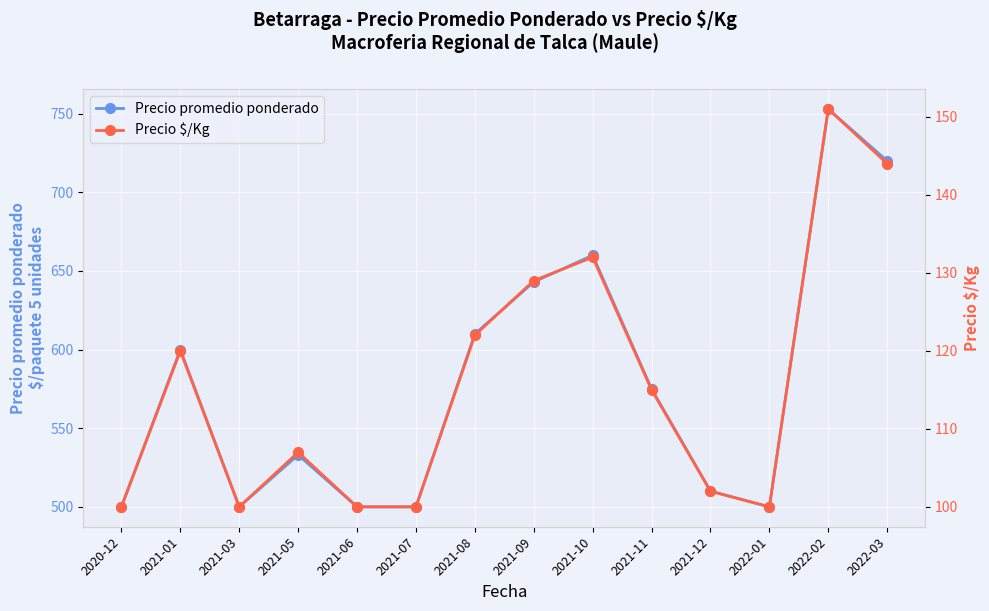

What are all the series names shown in the legend?

Precio promedio ponderado, Precio $/Kg